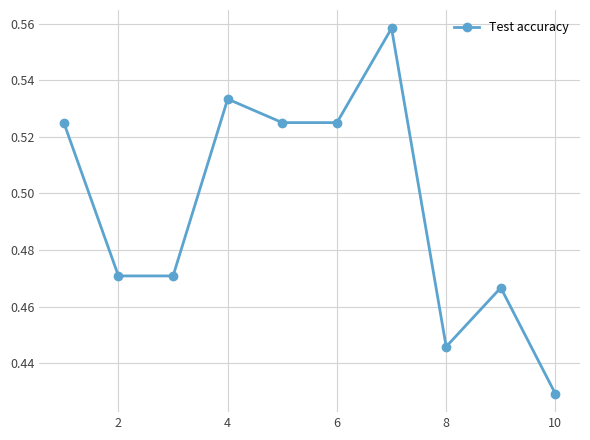

What is the sum of all values?

5.0